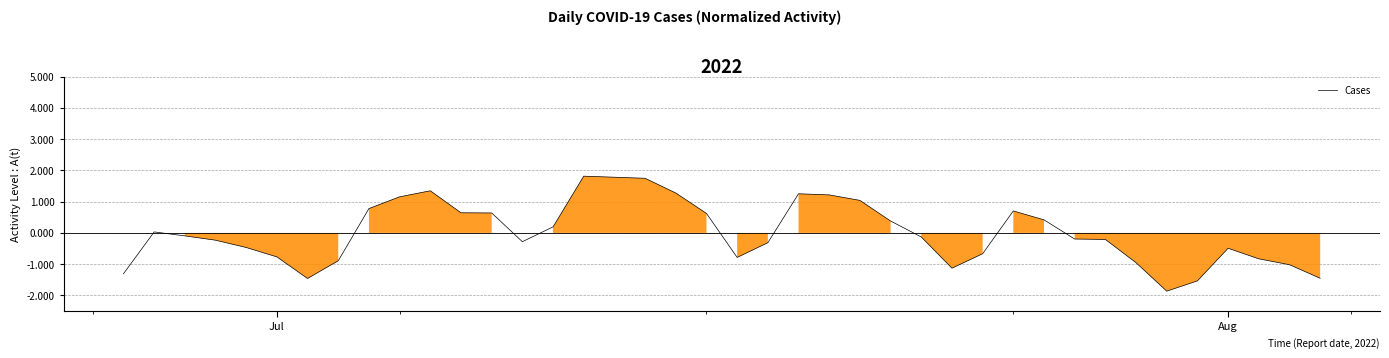

What is the difference between the maximum and minimum values?

3.7